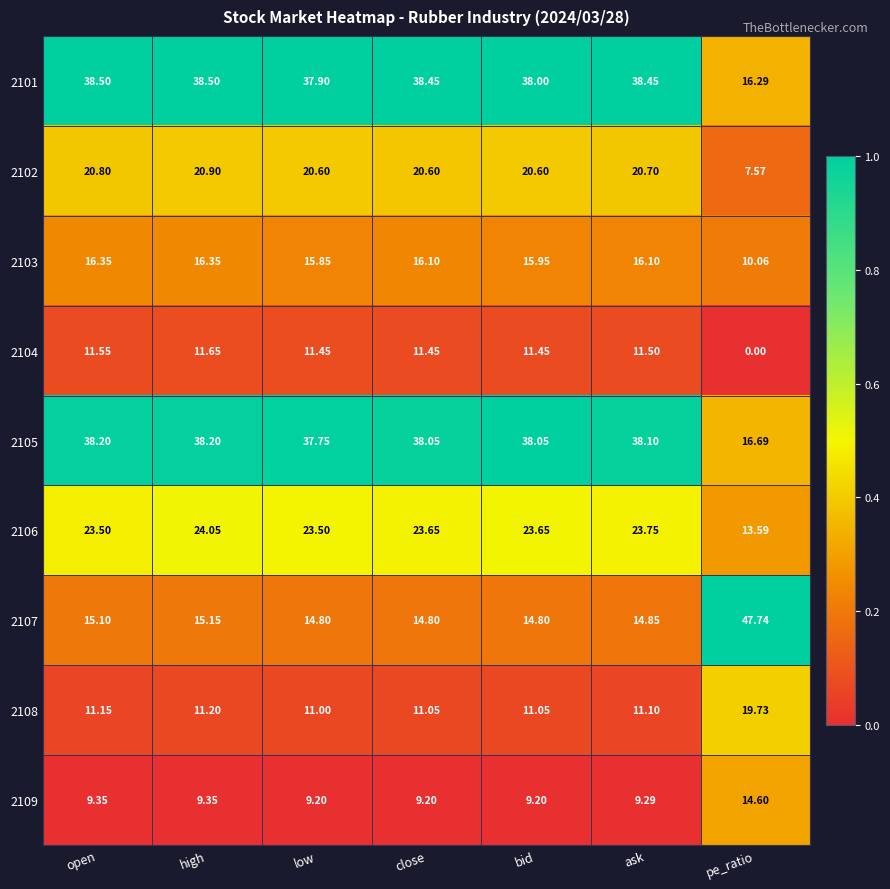

At which label does 2106 first exceed 23?

open